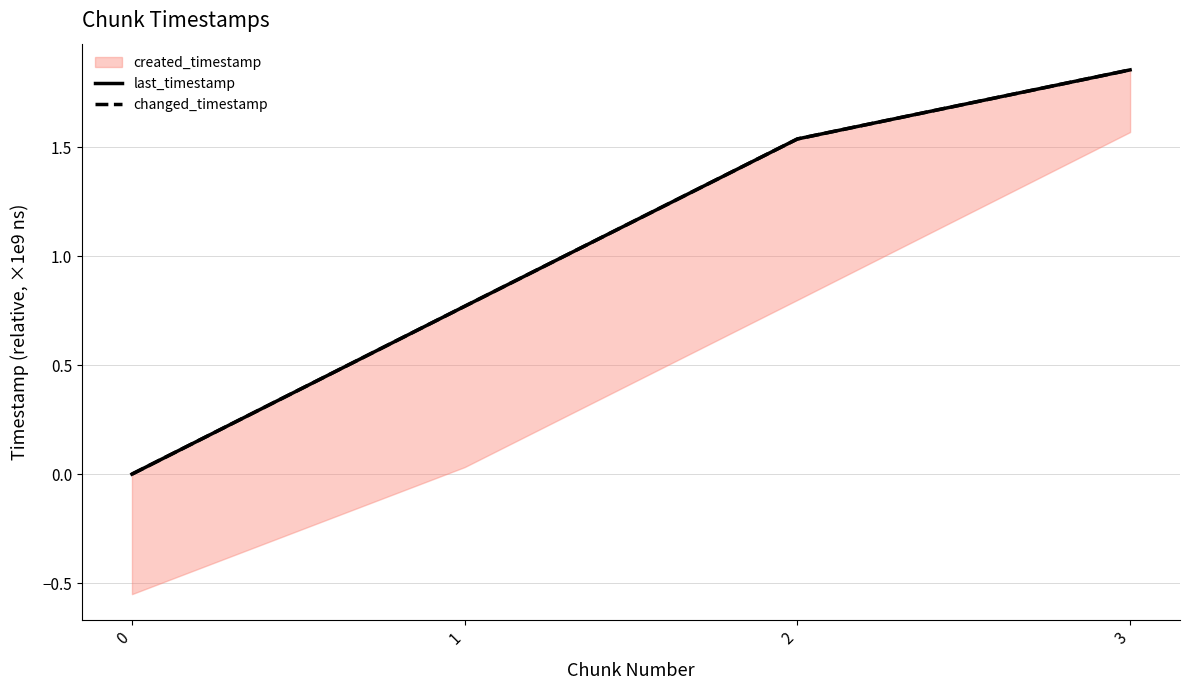

The value of last_timestamp at 3 is 3.3. True or false?

False